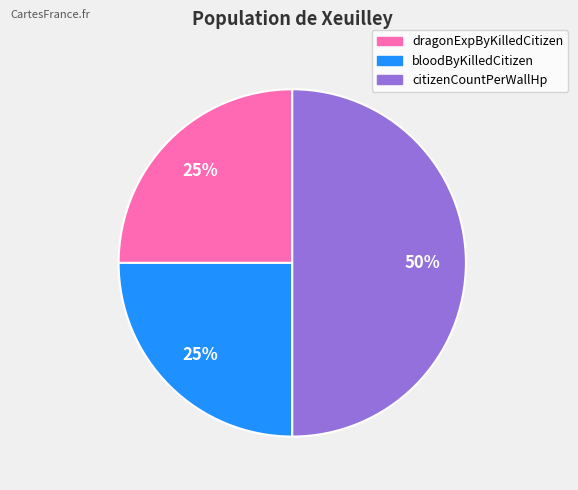

How many segments does this pie chart have?

3